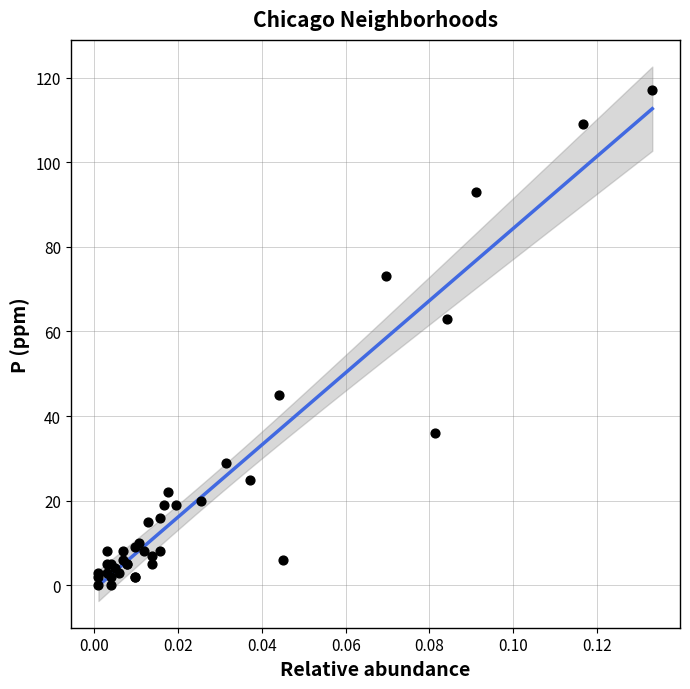

What Y value in the scatter plot is closest to 58?

63